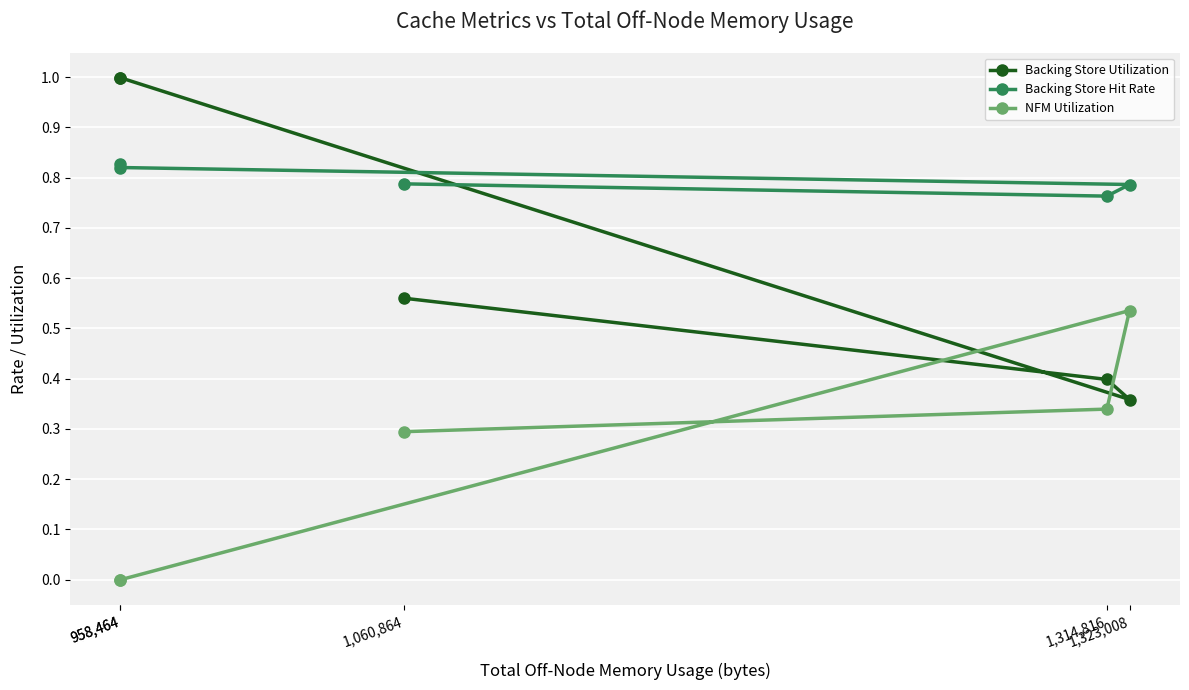

Is the value of Backing Store Utilization at 1,060,864 greater than the value of NFM Utilization at 958,464?

Yes